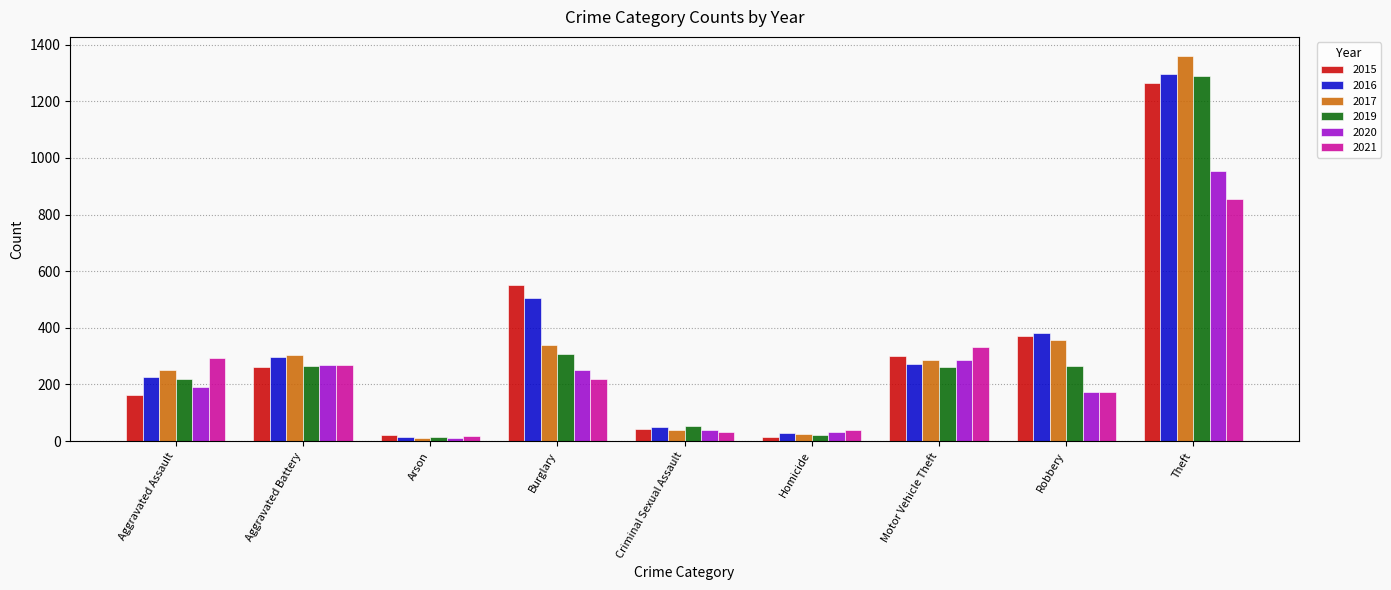

Which category has the highest value across all series?

Theft